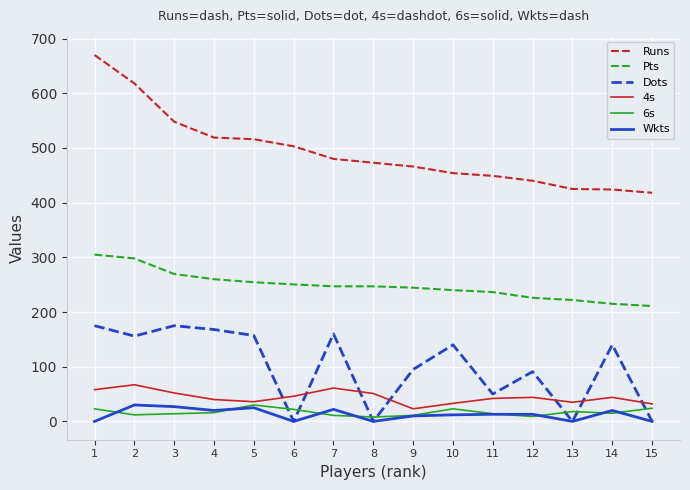

At which label does Runs first exceed 473?

1